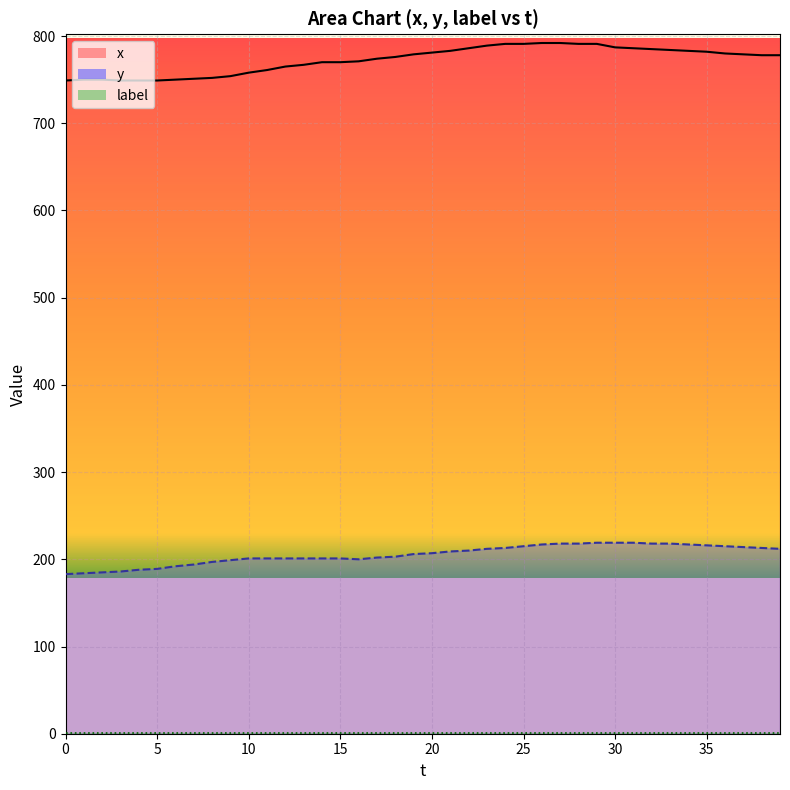

Reading left to right, transcribe all the data shown in this chart.

x_line: 749	750	750	749	749	749	750	751	752	754	758	761	765	767	770	770	771	774	776	779	781	783	786	789	791	791	792	792	791	791	787	786	785	784	783	782	780	779	778	778
y_line: 183	184	185	186	188	189	192	194	197	199	201	201	201	201	201	201	200	202	203	206	207	209	210	212	213	215	217	218	218	219	219	219	218	218	217	216	215	214	213	212
label_line: 1	1	1	1	1	1	1	1	1	1	1	1	1	1	1	1	1	1	1	1	1	1	1	1	1	1	1	1	1	1	1	1	1	1	1	1	1	1	1	1